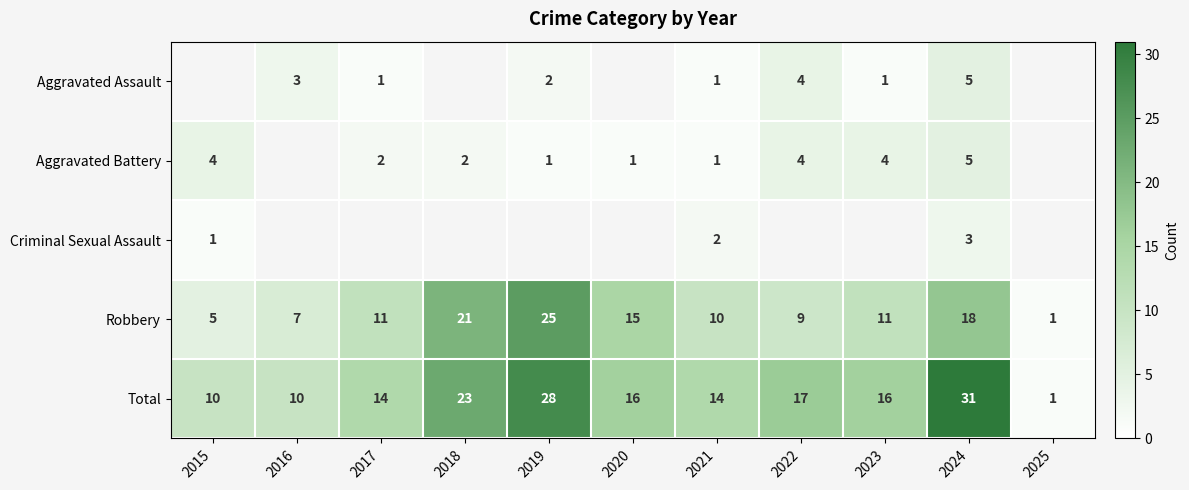

At which label does Total reach its peak?

2024